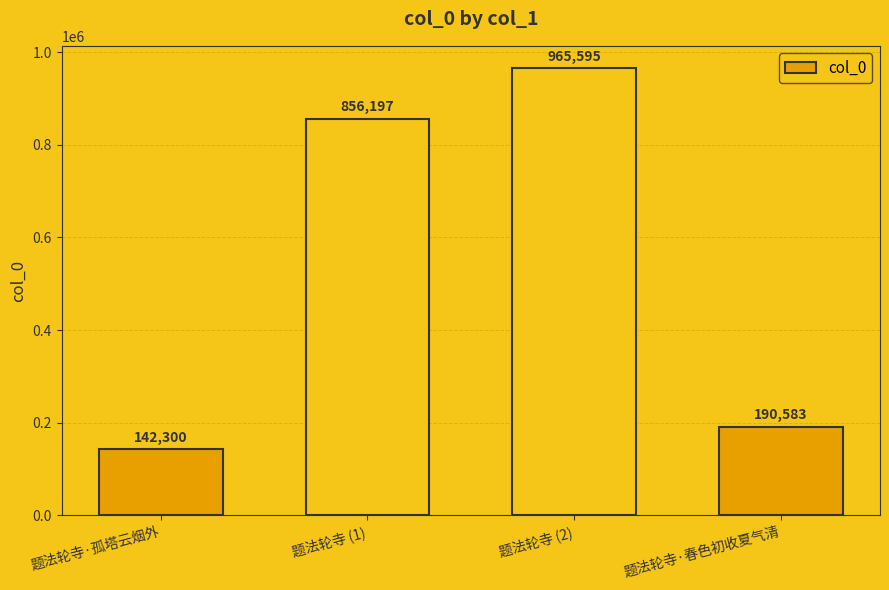

What is the sum of the values at 题法轮寺 (1) and 题法轮寺·春色初收夏气清?

1046780